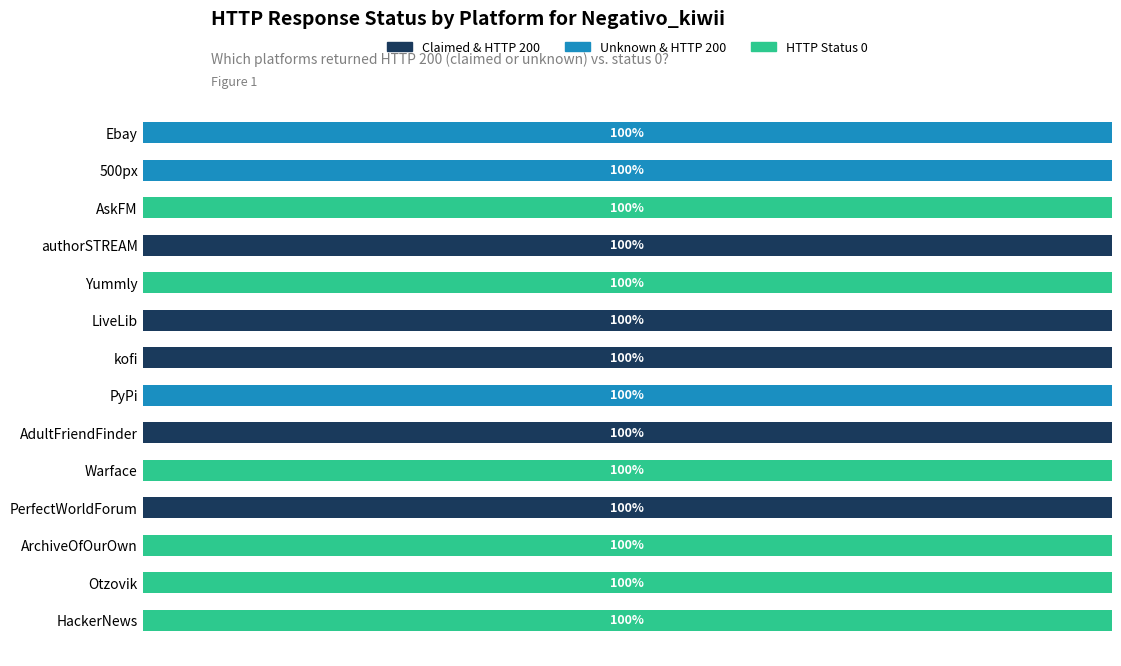

What are all the series names shown in the legend?

Claimed & HTTP 200, Unknown & HTTP 200, HTTP Status 0